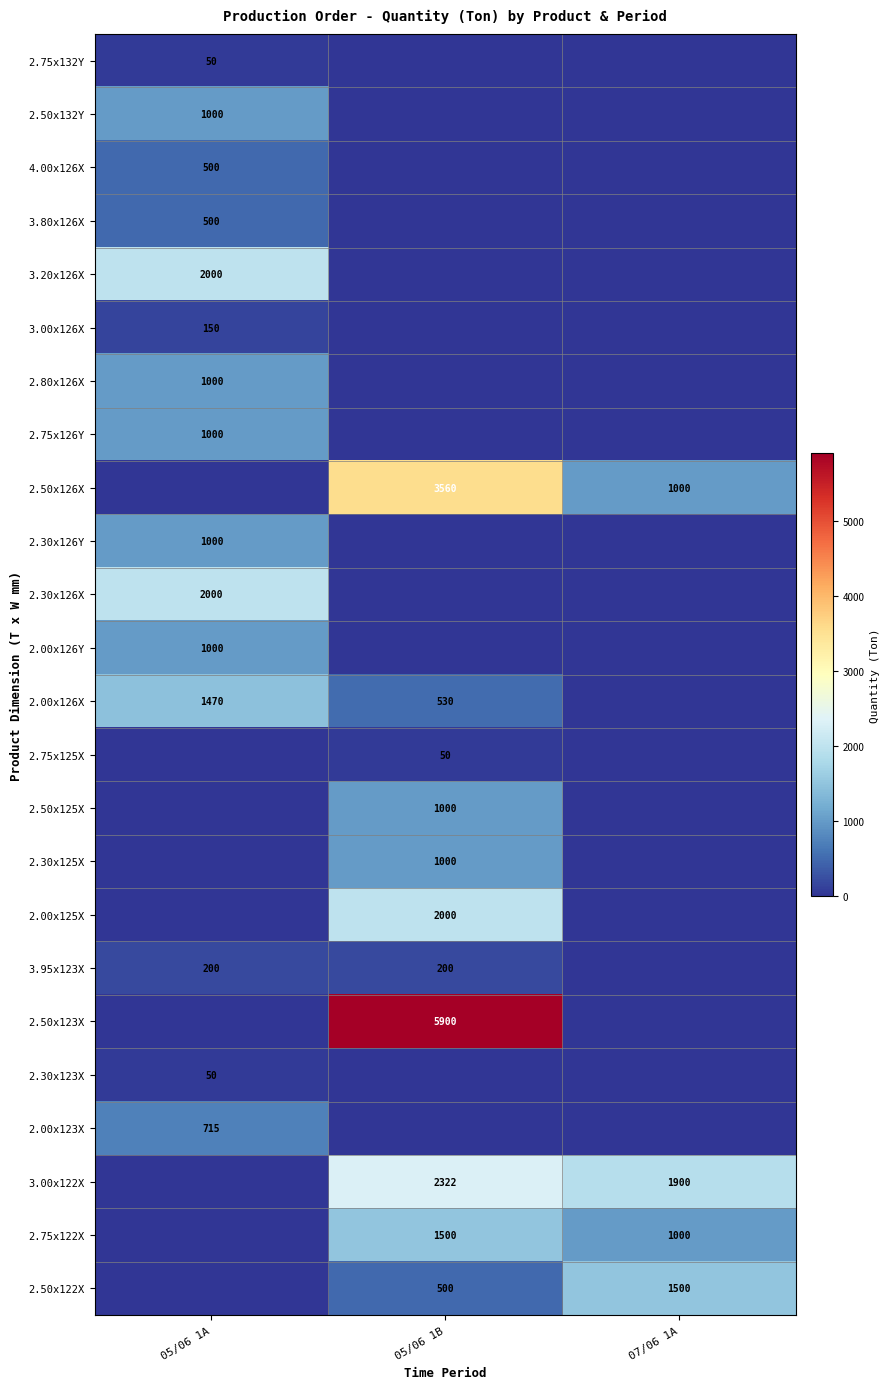

What is the sum of the 2.00x126X values at 05/06 1A and 05/06 1B?

2000